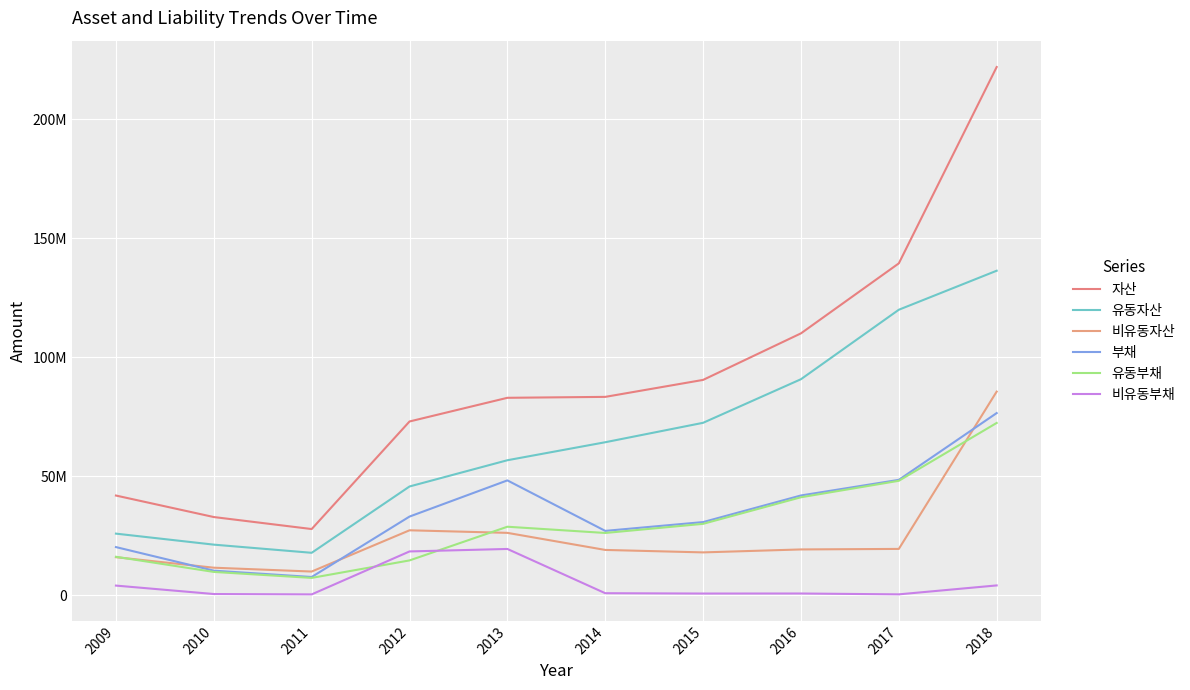

At which label does 유동부채 first exceed 28815802?

2015